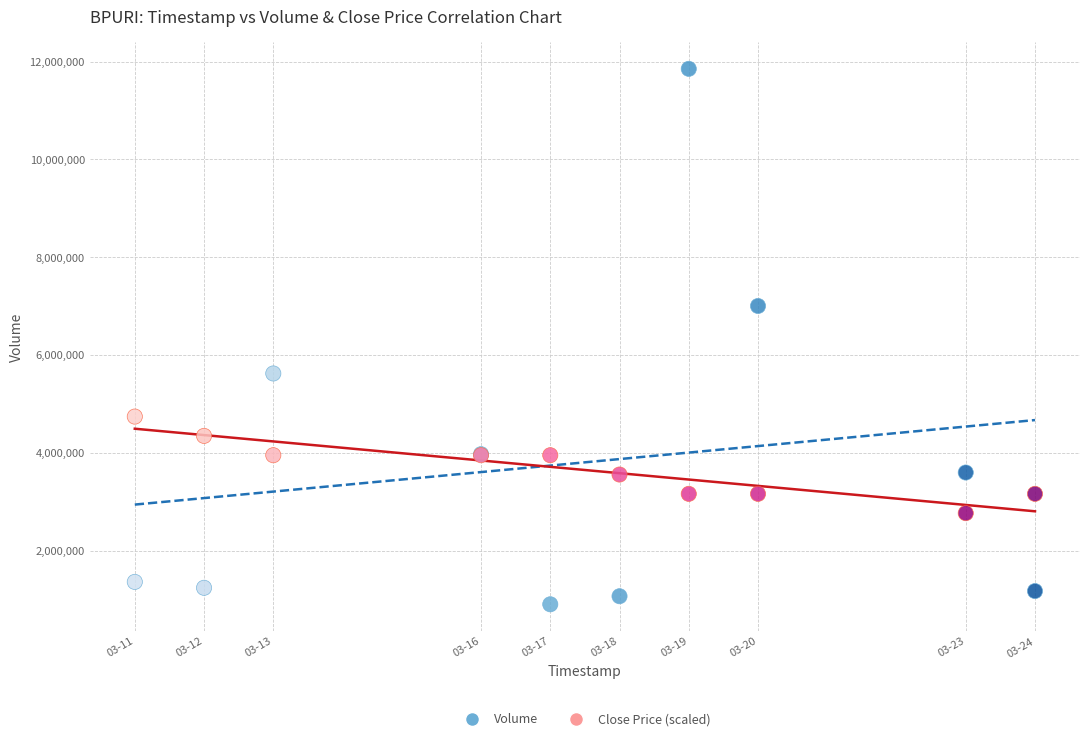

Which series contains the highest Y value?

Volume